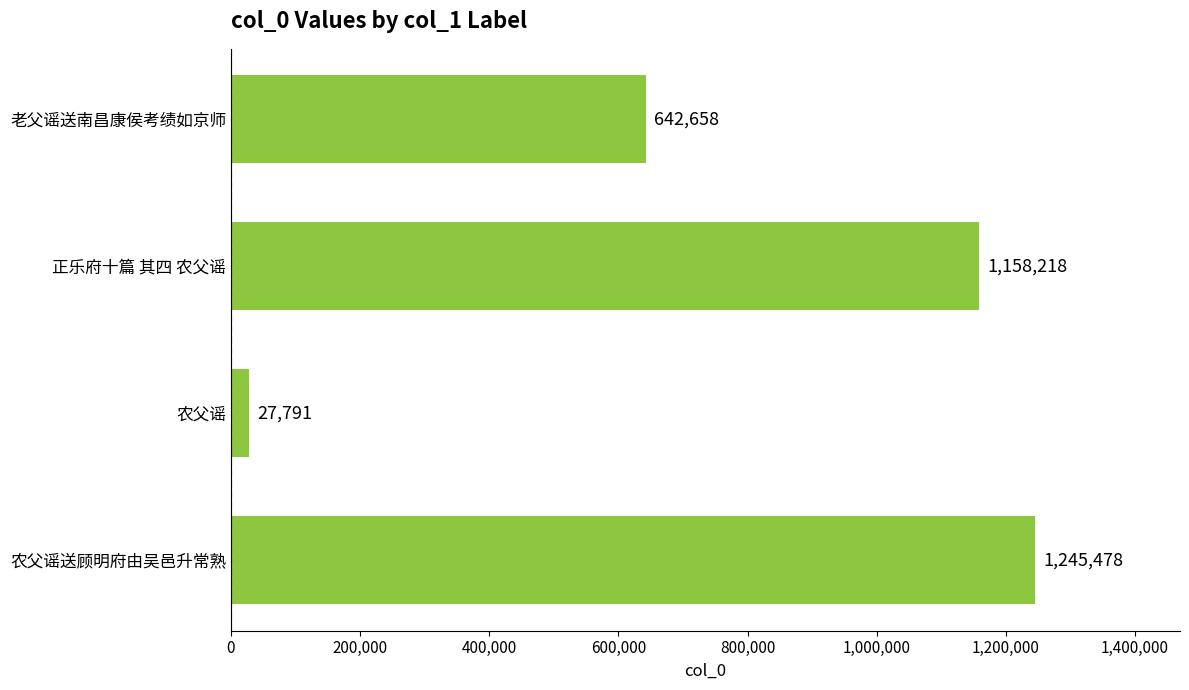

Rank the categories by value from highest to lowest.

农父谣送顾明府由吴邑升常熟, 正乐府十篇 其四 农父谣, 老父谣送南昌康侯考绩如京师, 农父谣